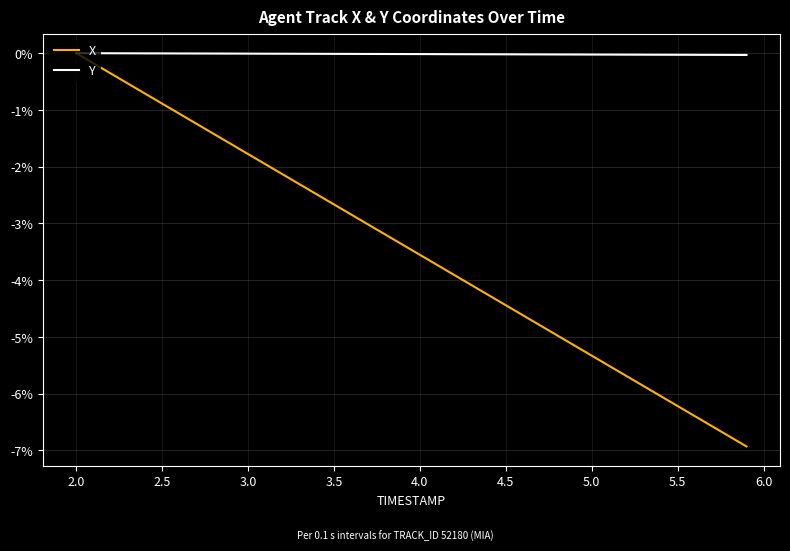

What is the minimum value shown in the chart?

-6.9